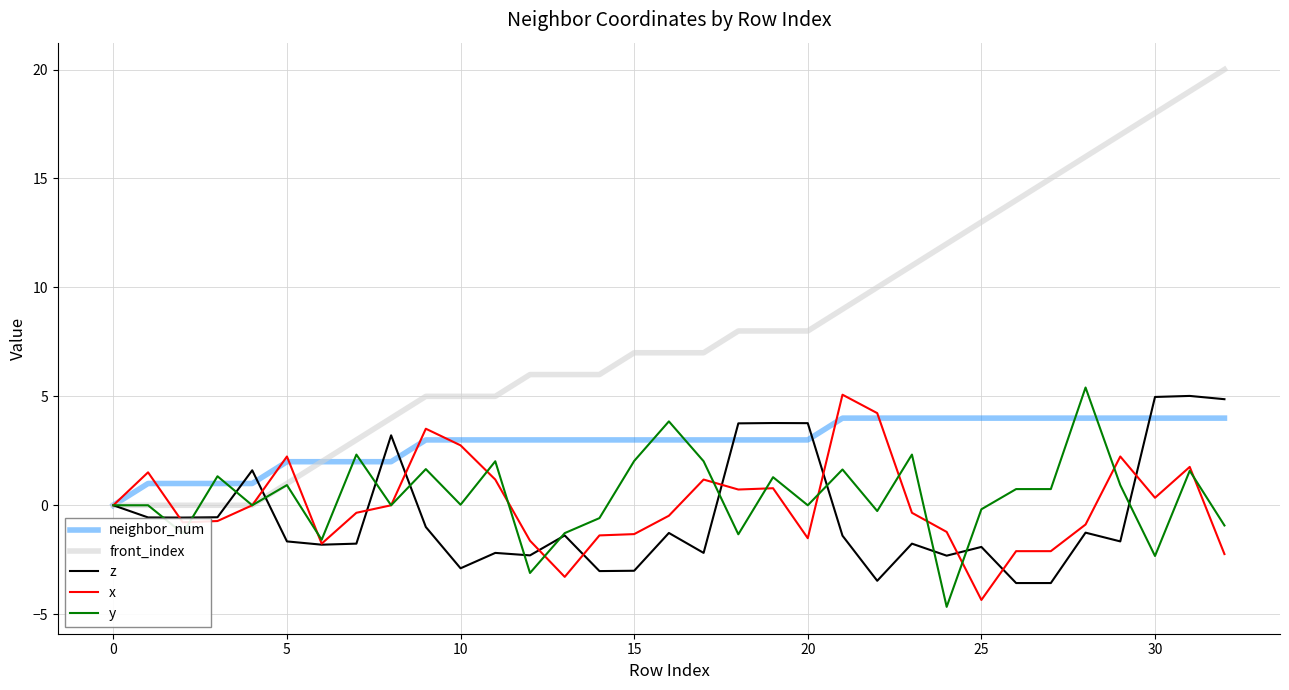

What is the smallest value displayed?

-4.7